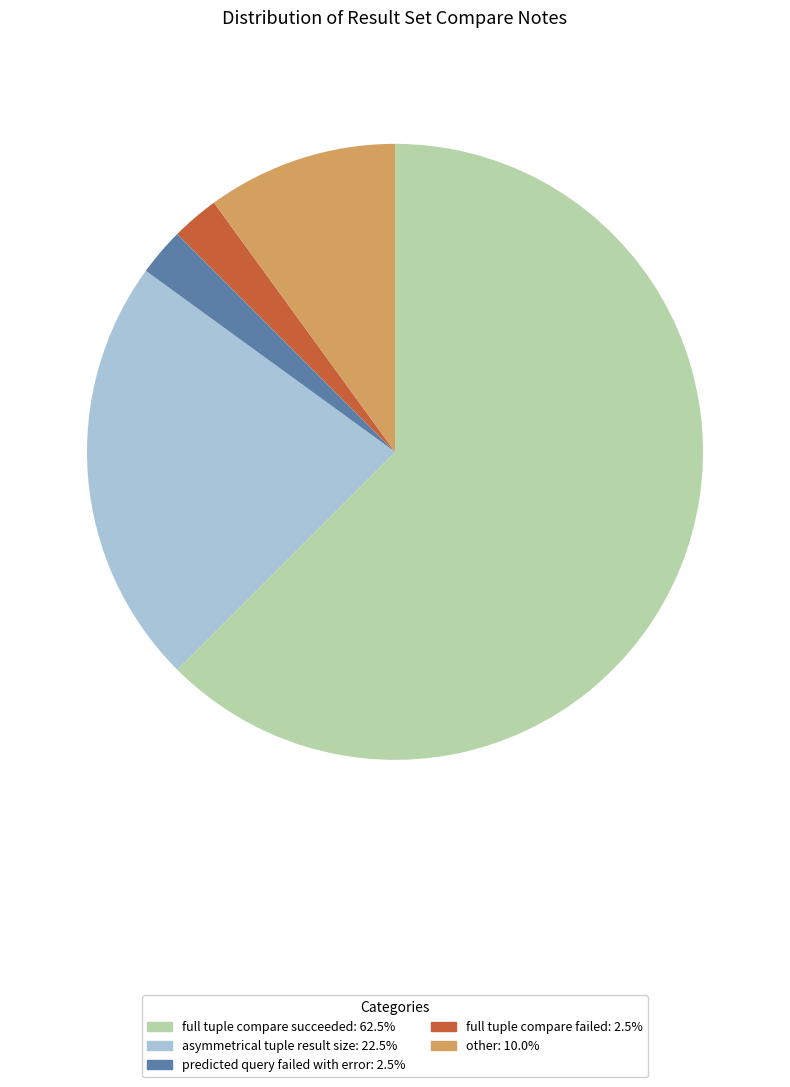

Combined, do other: 10.0% and asymmetrical tuple result size: 22.5% account for over 50%?

No